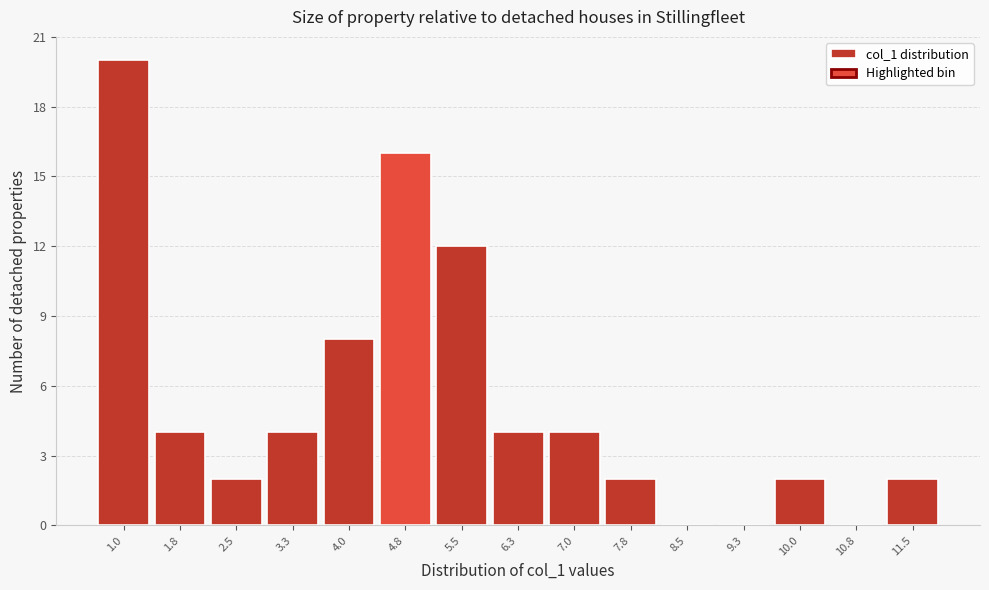

Reading left to right, transcribe all the data shown in this chart.

1.0=20	1.8=4	2.5=2	3.3=4	4.0=8	4.8=16	5.5=12	6.3=4	7.0=4	7.8=2	8.5=0	9.3=0	10.0=2	10.8=0	11.5=2